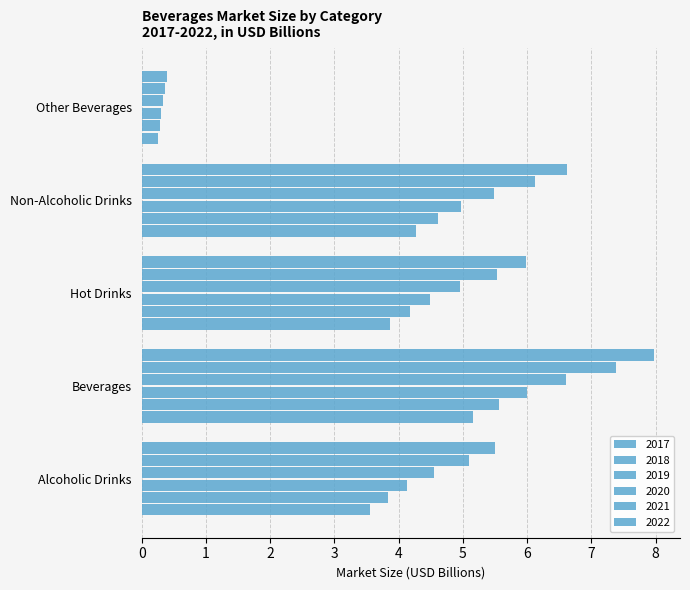

What is the difference between the second highest and second lowest values in the 2022 series?

1.1